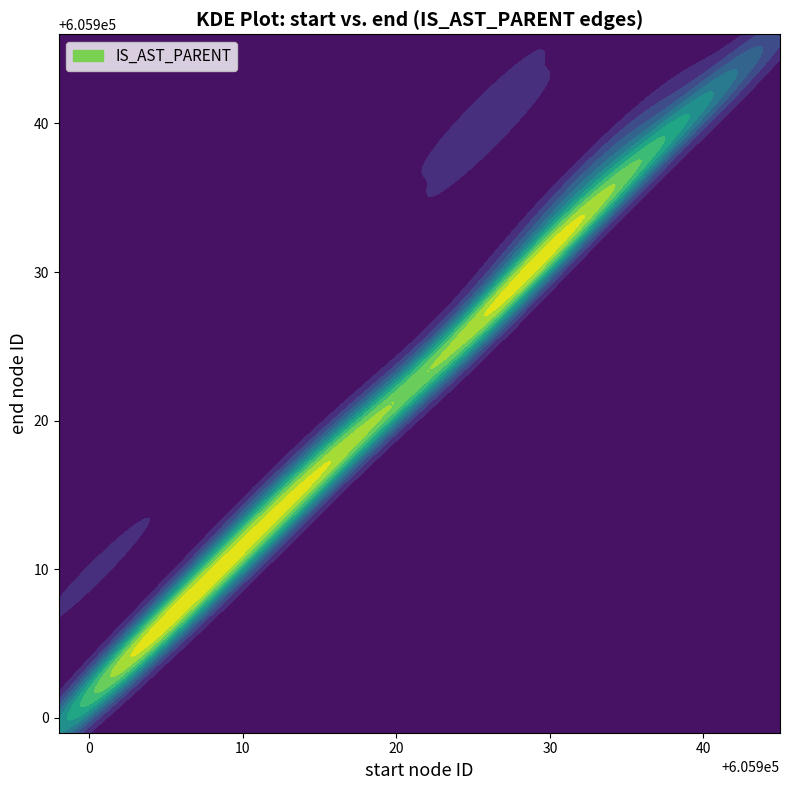

Is it true that end equals 799792 at 5?

False